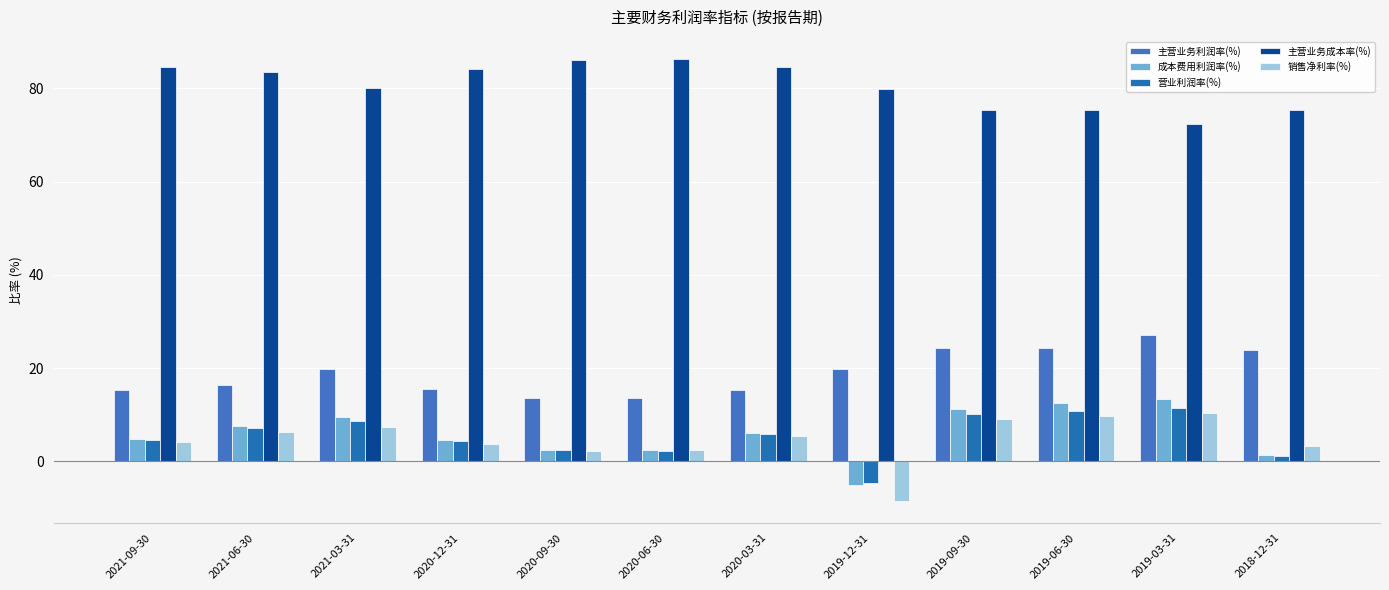

What is the difference between the maximum and minimum values in the 销售净利率(%) series?

18.7